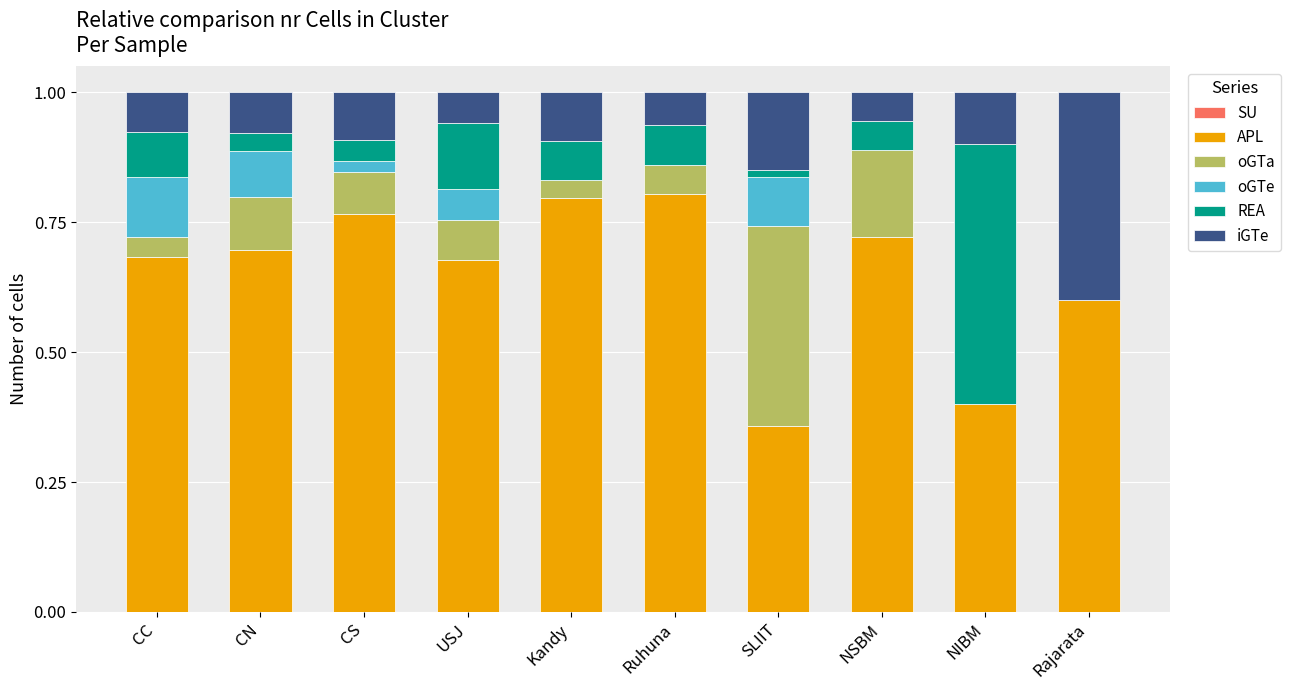

The value of APL at CS is 1.2. True or false?

False